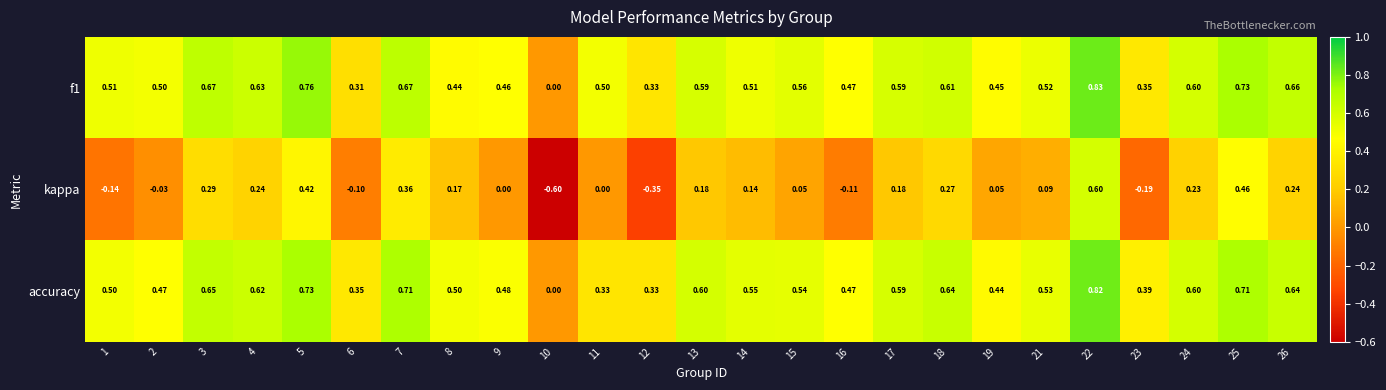

Is the value of kappa at 9 greater than the value of f1 at 2?

No